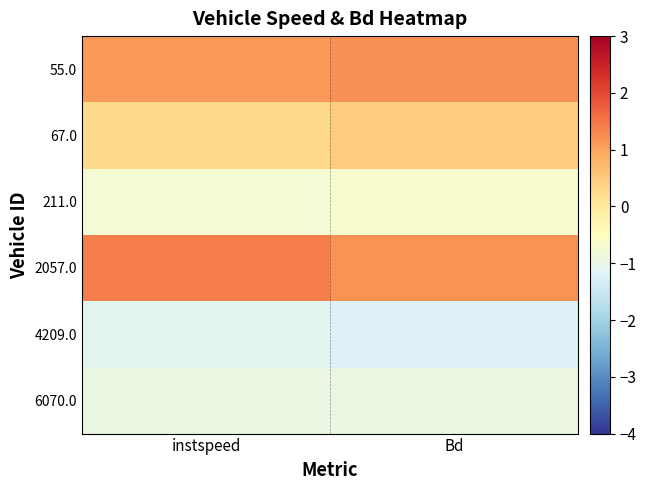

Which series has the largest total across all categories?

2057.0